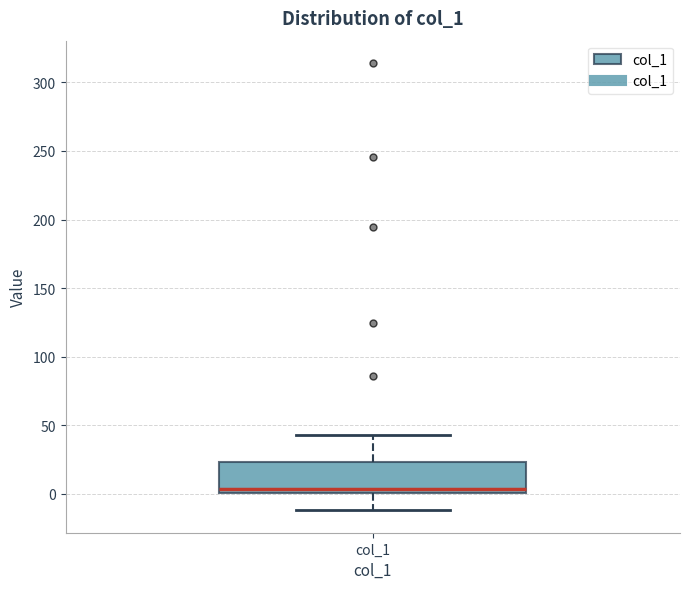

Transcribe this box plot: give where the median line is, the range the box spans, and where the two whiskers end, as read against the y-axis. The values are not printed on the chart, so give them approximately, as read against the axis.

median 5, box 0 to 25, whiskers -10 to 45